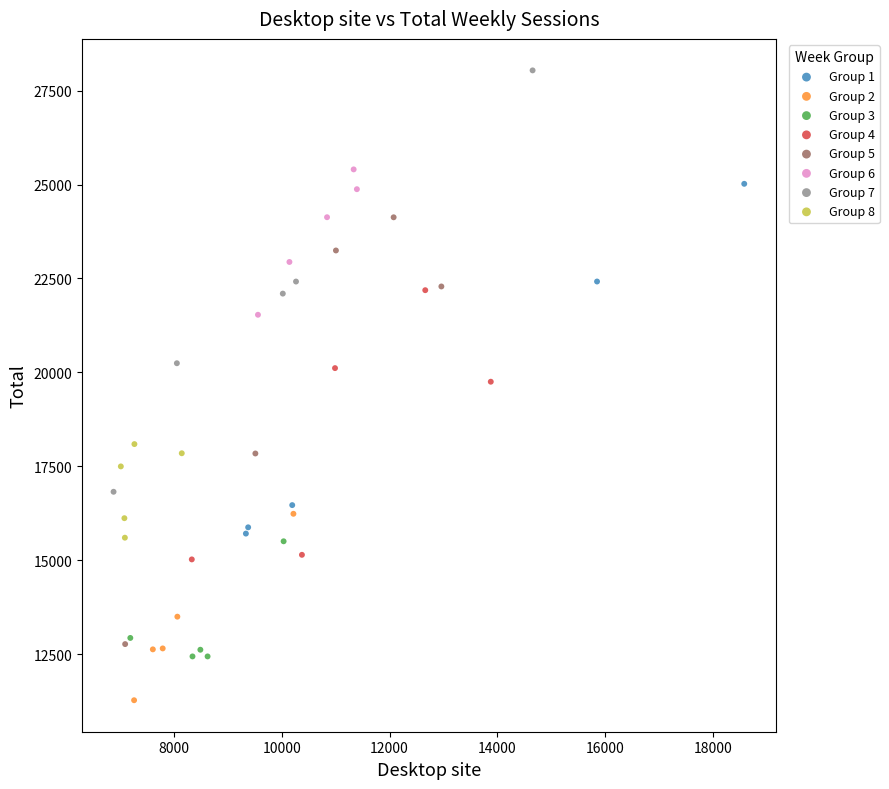

Which series reaches the maximum Y coordinate?

Group 7